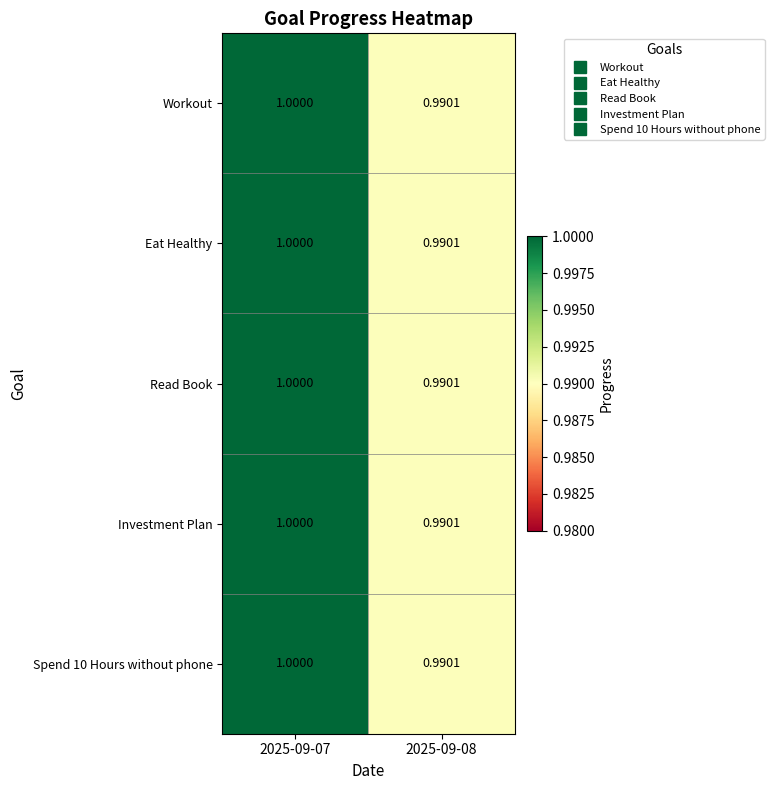

Which series has the largest range (max minus min)?

Workout